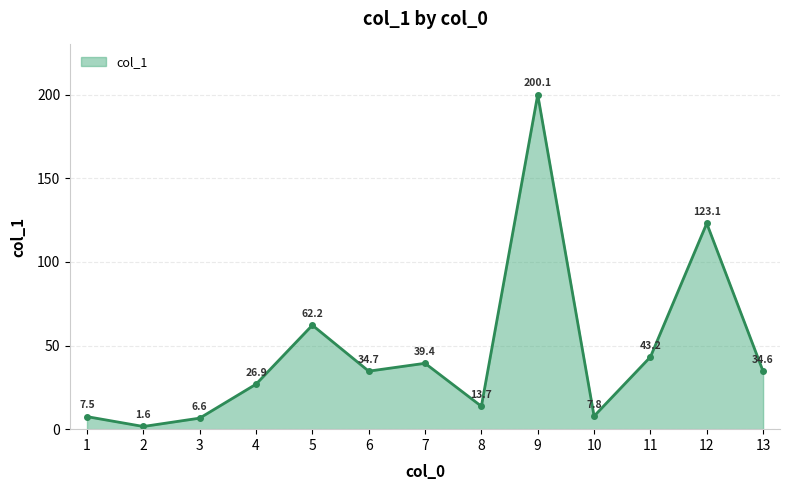

What is the value of the 13th point from the left?

34.6